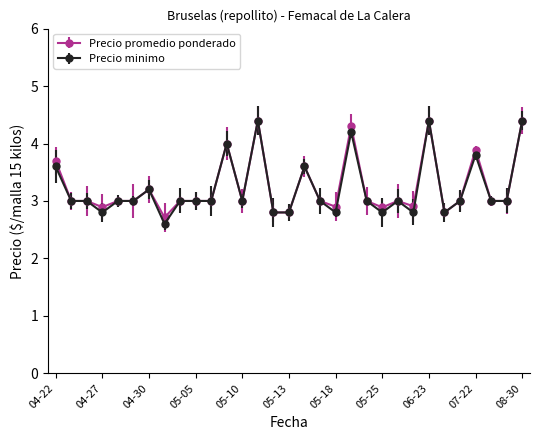

What is the smallest value displayed?

2.6